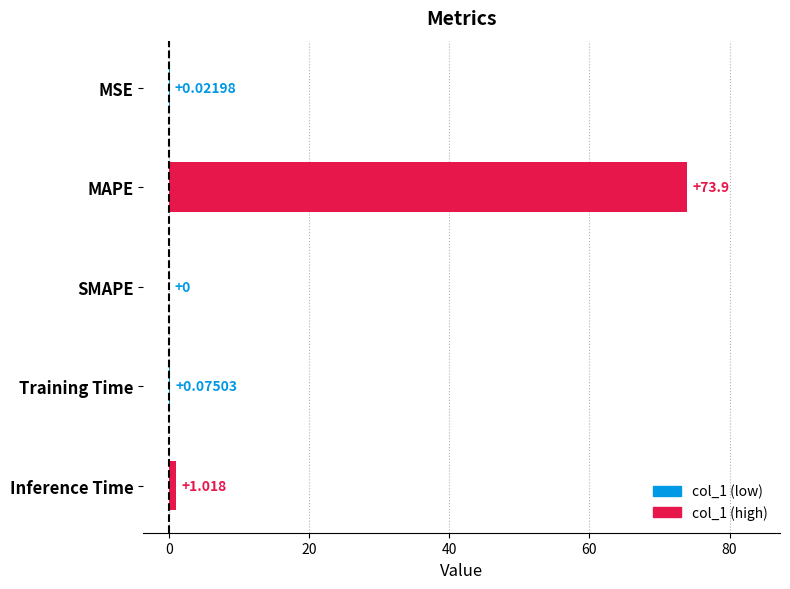

Which has a higher value, SMAPE or MSE?

MSE